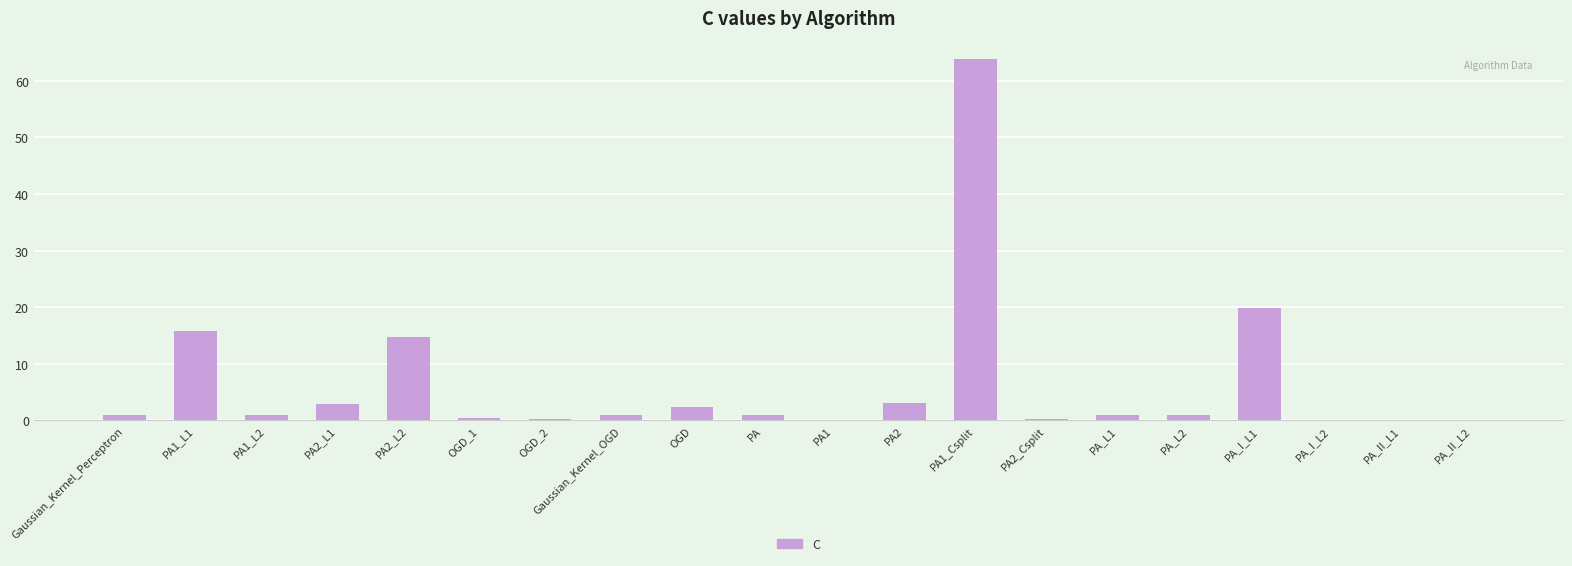

Is it true that the value at PA2_L1 is 2.9?

True